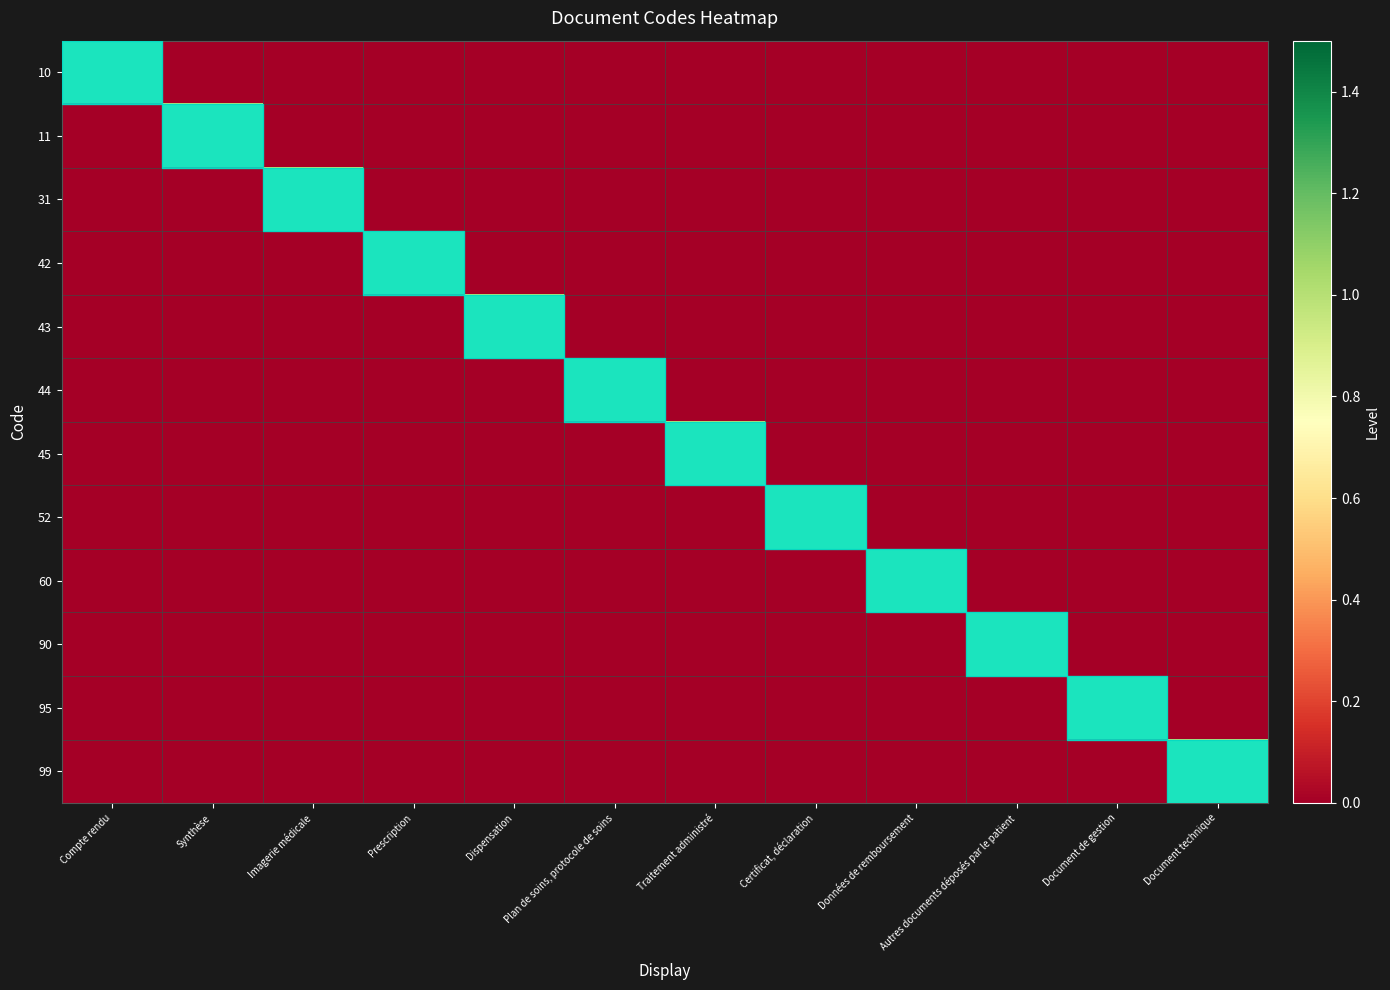

Reading left to right, what are all the values shown in this chart?

10: Compte rendu=1	Synthèse=0	Imagerie médicale=0	Prescription=0	Dispensation=0	Plan de soins, protocole de soins=0	Traitement administré=0	Certificat, déclaration=0	Données de remboursement=0	Autres documents déposés par le patient=0	Document de gestion=0	Document technique=0
11: Compte rendu=0	Synthèse=1	Imagerie médicale=0	Prescription=0	Dispensation=0	Plan de soins, protocole de soins=0	Traitement administré=0	Certificat, déclaration=0	Données de remboursement=0	Autres documents déposés par le patient=0	Document de gestion=0	Document technique=0
31: Compte rendu=0	Synthèse=0	Imagerie médicale=1	Prescription=0	Dispensation=0	Plan de soins, protocole de soins=0	Traitement administré=0	Certificat, déclaration=0	Données de remboursement=0	Autres documents déposés par le patient=0	Document de gestion=0	Document technique=0
42: Compte rendu=0	Synthèse=0	Imagerie médicale=0	Prescription=1	Dispensation=0	Plan de soins, protocole de soins=0	Traitement administré=0	Certificat, déclaration=0	Données de remboursement=0	Autres documents déposés par le patient=0	Document de gestion=0	Document technique=0
43: Compte rendu=0	Synthèse=0	Imagerie médicale=0	Prescription=0	Dispensation=1	Plan de soins, protocole de soins=0	Traitement administré=0	Certificat, déclaration=0	Données de remboursement=0	Autres documents déposés par le patient=0	Document de gestion=0	Document technique=0
44: Compte rendu=0	Synthèse=0	Imagerie médicale=0	Prescription=0	Dispensation=0	Plan de soins, protocole de soins=1	Traitement administré=0	Certificat, déclaration=0	Données de remboursement=0	Autres documents déposés par le patient=0	Document de gestion=0	Document technique=0
45: Compte rendu=0	Synthèse=0	Imagerie médicale=0	Prescription=0	Dispensation=0	Plan de soins, protocole de soins=0	Traitement administré=1	Certificat, déclaration=0	Données de remboursement=0	Autres documents déposés par le patient=0	Document de gestion=0	Document technique=0
52: Compte rendu=0	Synthèse=0	Imagerie médicale=0	Prescription=0	Dispensation=0	Plan de soins, protocole de soins=0	Traitement administré=0	Certificat, déclaration=1	Données de remboursement=0	Autres documents déposés par le patient=0	Document de gestion=0	Document technique=0
60: Compte rendu=0	Synthèse=0	Imagerie médicale=0	Prescription=0	Dispensation=0	Plan de soins, protocole de soins=0	Traitement administré=0	Certificat, déclaration=0	Données de remboursement=1	Autres documents déposés par le patient=0	Document de gestion=0	Document technique=0
90: Compte rendu=0	Synthèse=0	Imagerie médicale=0	Prescription=0	Dispensation=0	Plan de soins, protocole de soins=0	Traitement administré=0	Certificat, déclaration=0	Données de remboursement=0	Autres documents déposés par le patient=1	Document de gestion=0	Document technique=0
95: Compte rendu=0	Synthèse=0	Imagerie médicale=0	Prescription=0	Dispensation=0	Plan de soins, protocole de soins=0	Traitement administré=0	Certificat, déclaration=0	Données de remboursement=0	Autres documents déposés par le patient=0	Document de gestion=1	Document technique=0
99: Compte rendu=0	Synthèse=0	Imagerie médicale=0	Prescription=0	Dispensation=0	Plan de soins, protocole de soins=0	Traitement administré=0	Certificat, déclaration=0	Données de remboursement=0	Autres documents déposés par le patient=0	Document de gestion=0	Document technique=1